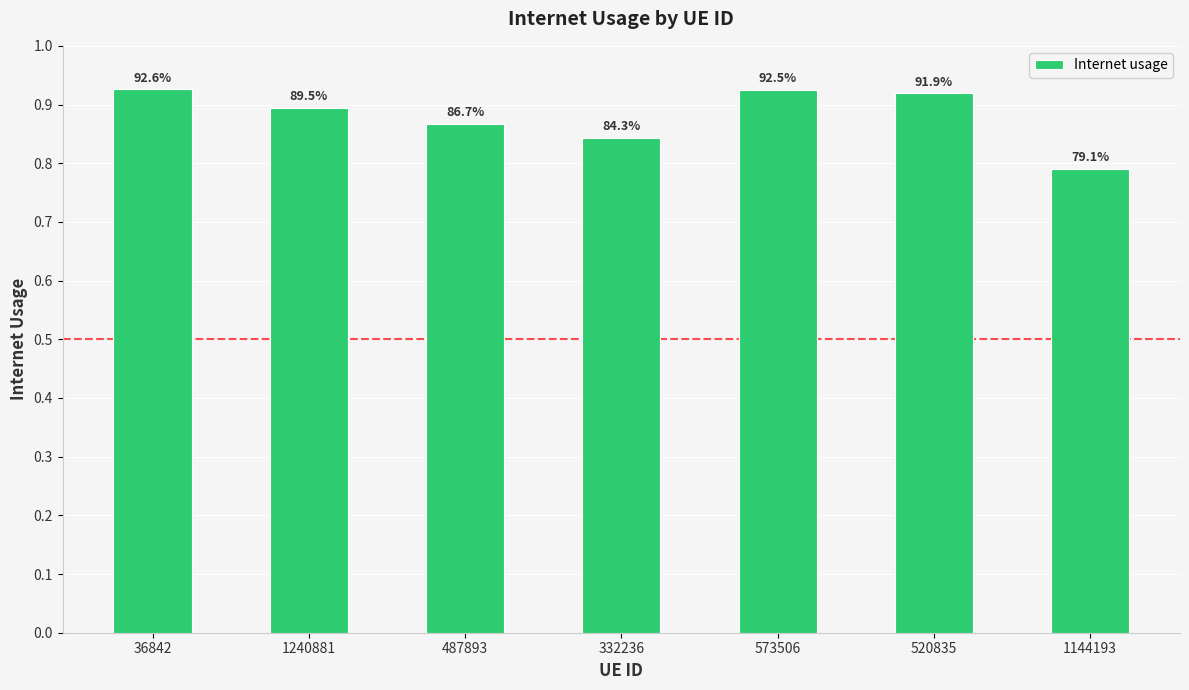

Are the bars horizontal?

No